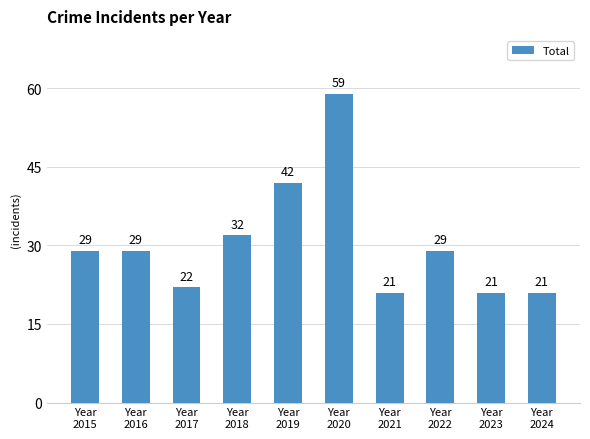

What is the sum of all values?

305